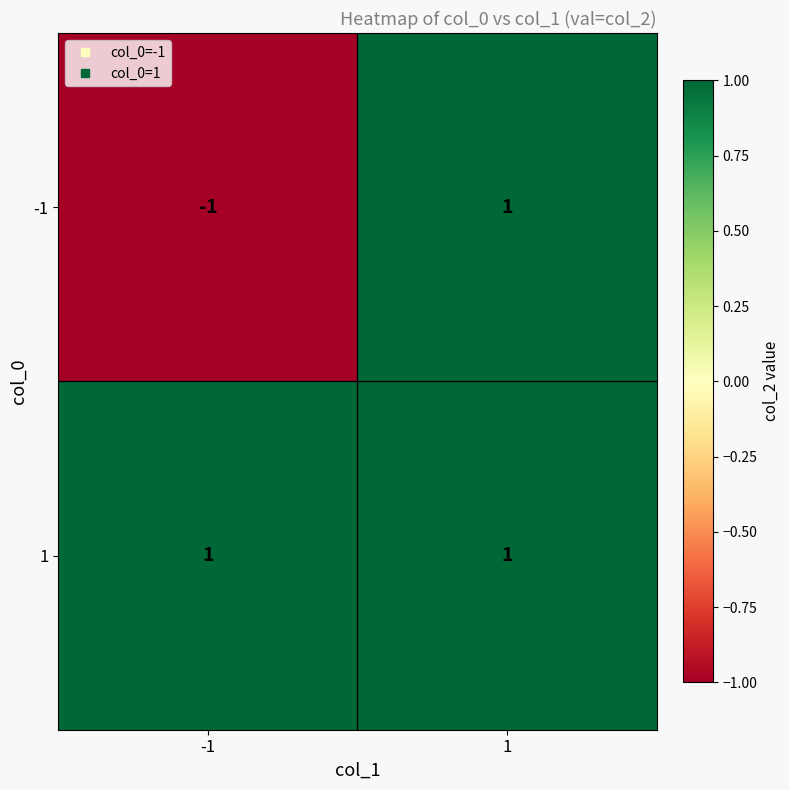

Rank the series at -1 from lowest to highest value.

-1, 1